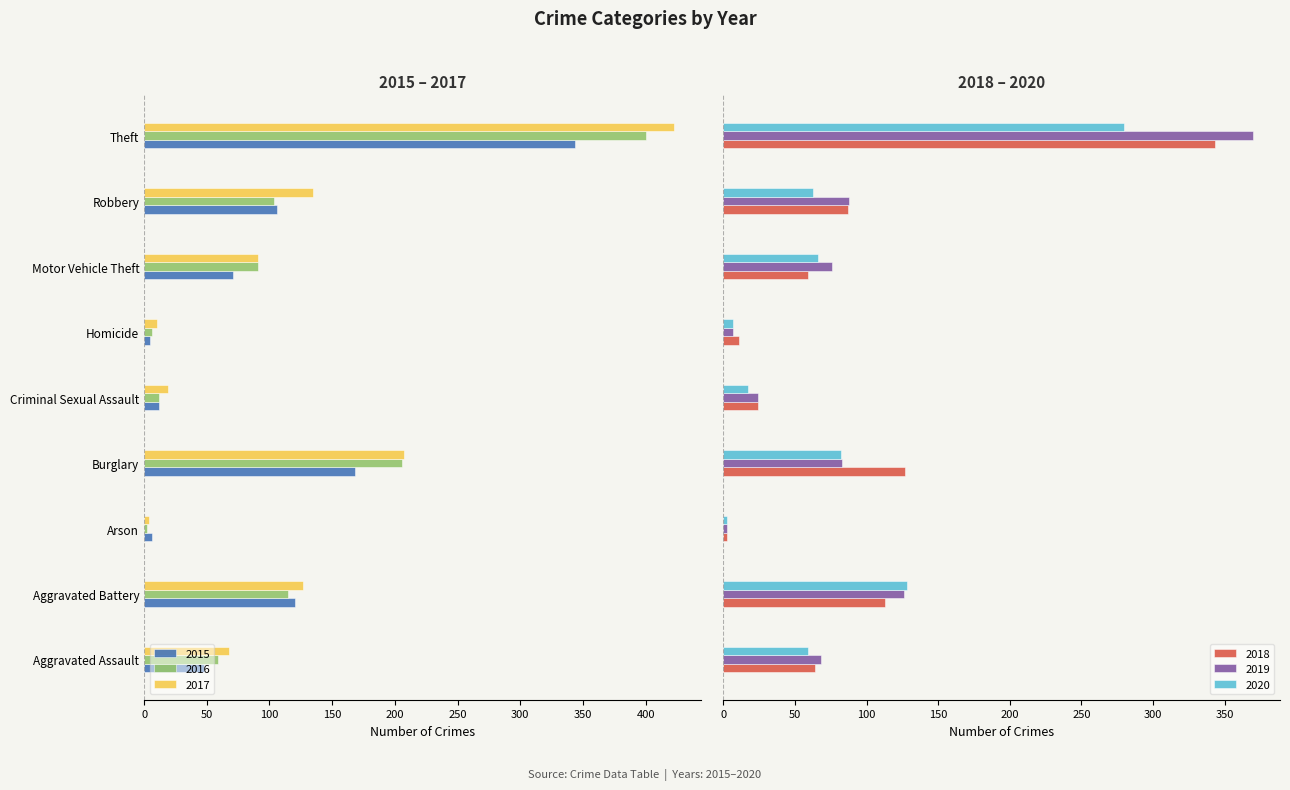

What value does the 2018 series have at Robbery?

87